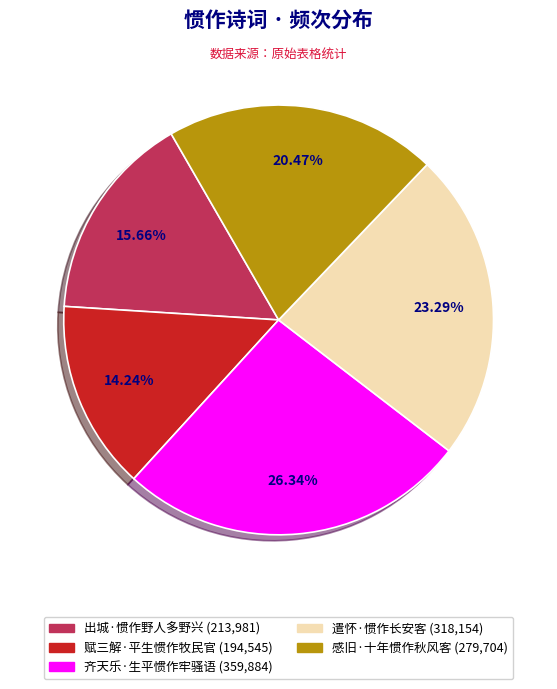

Rank the categories by value from highest to lowest.

齐天乐·生平惯作牢骚语, 遣怀·惯作长安客, 感旧·十年惯作秋风客, 出城·惯作野人多野兴, 赋三解·平生惯作牧民官